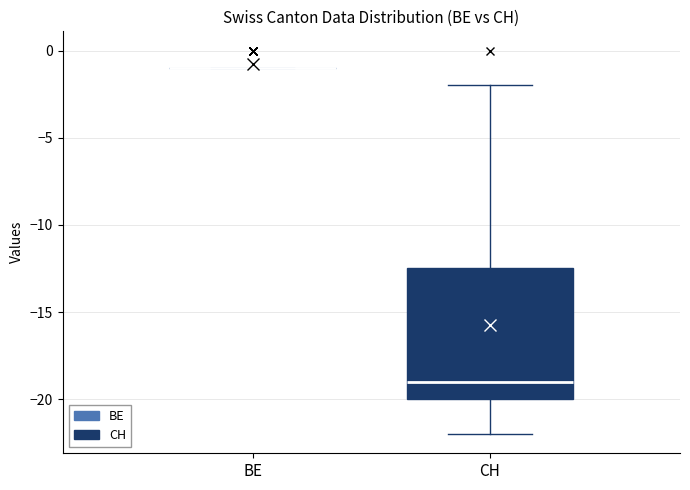

Reading left to right, read every box against the y-axis: the position of its median line, the range the box covers, and the ends of its whiskers. The values are not printed on the chart, so give them approximately, as read against the axis.

BE: box collapsed to a line at -1.0, whiskers -1.0 to -1.0
CH: median -19.0, box -20.0 to -12.5, whiskers -22.0 to -2.0